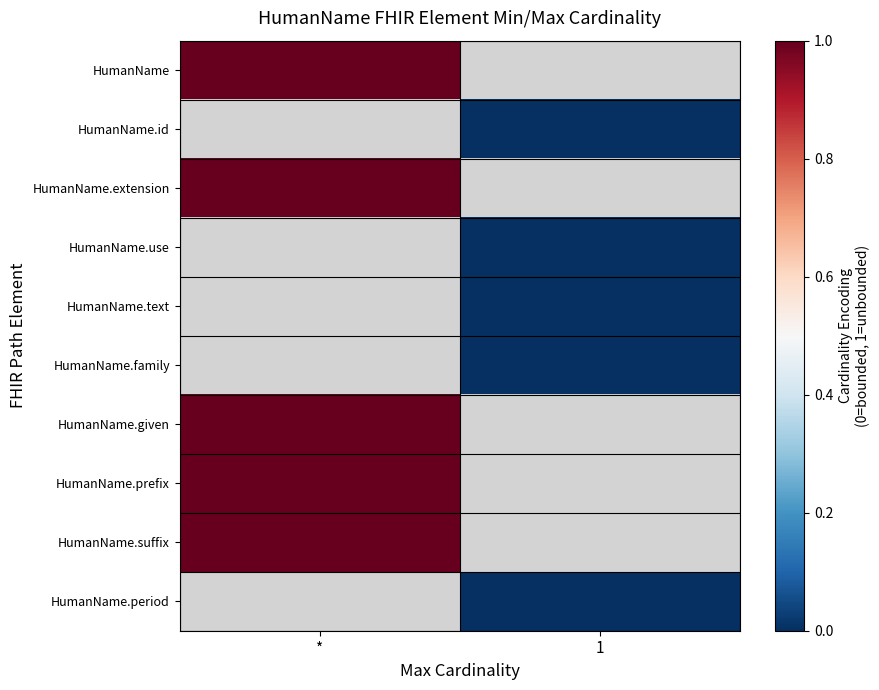

Is the value of HumanName.family at * greater than the value of HumanName.use at *?

No